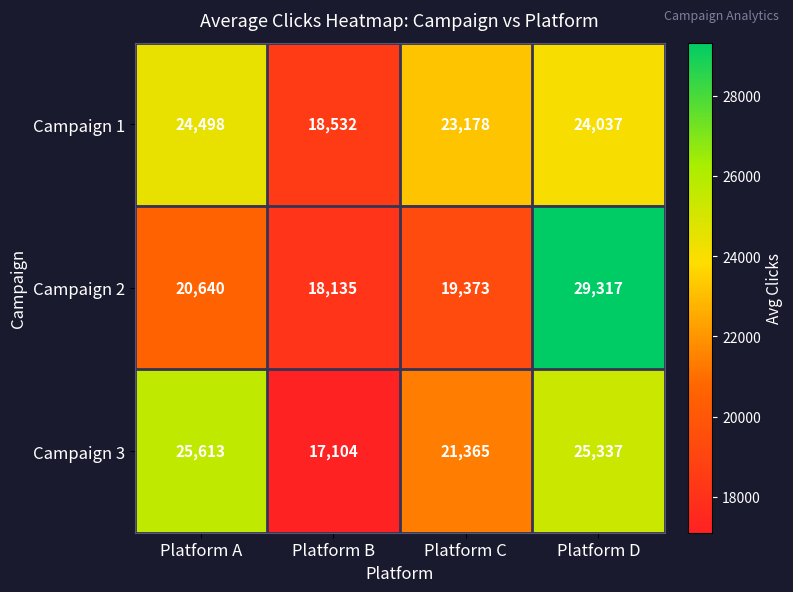

What is the sum of all Campaign 3 values?

89419